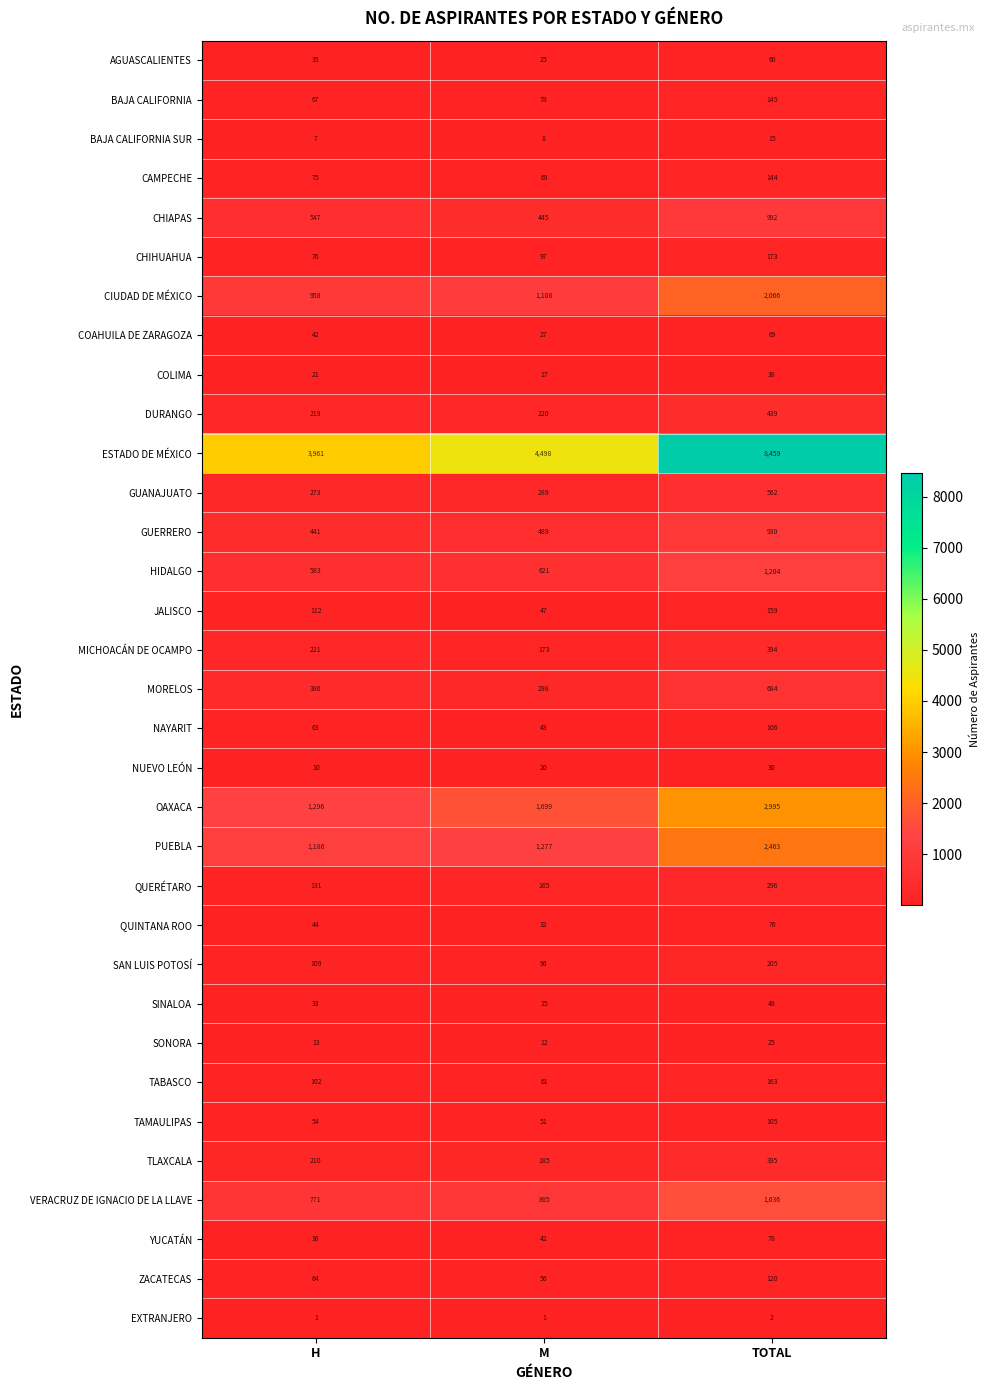

What is the sum of all TAMAULIPAS values?

210